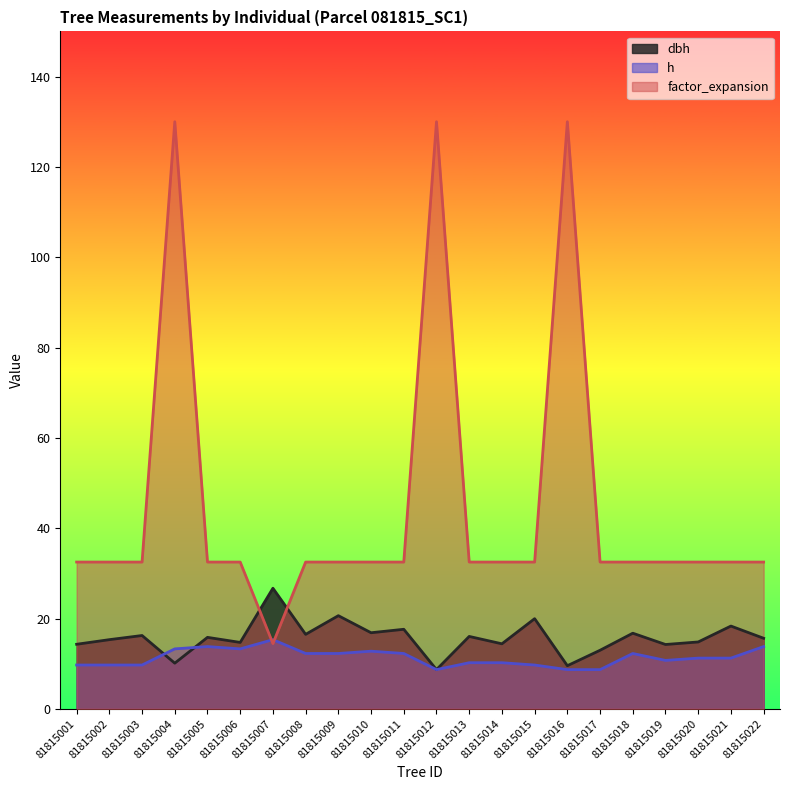

What is the difference between the maximum and minimum values in the dbh series?

18.0